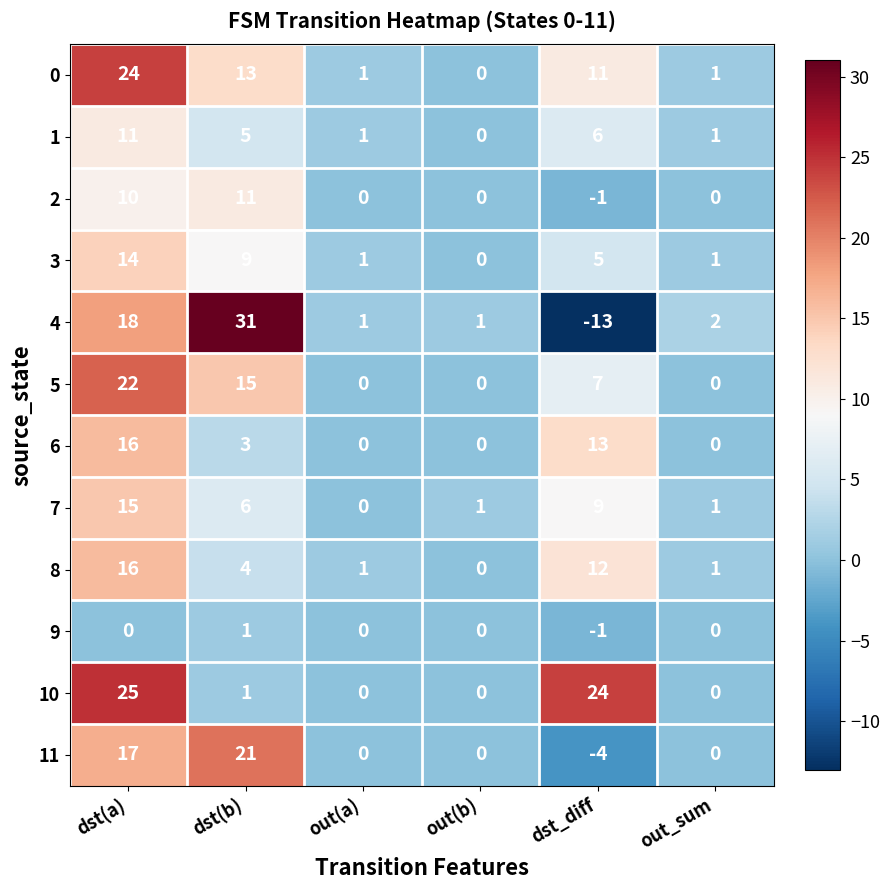

What is the difference between the maximum and second lowest values in the 3 series?

13